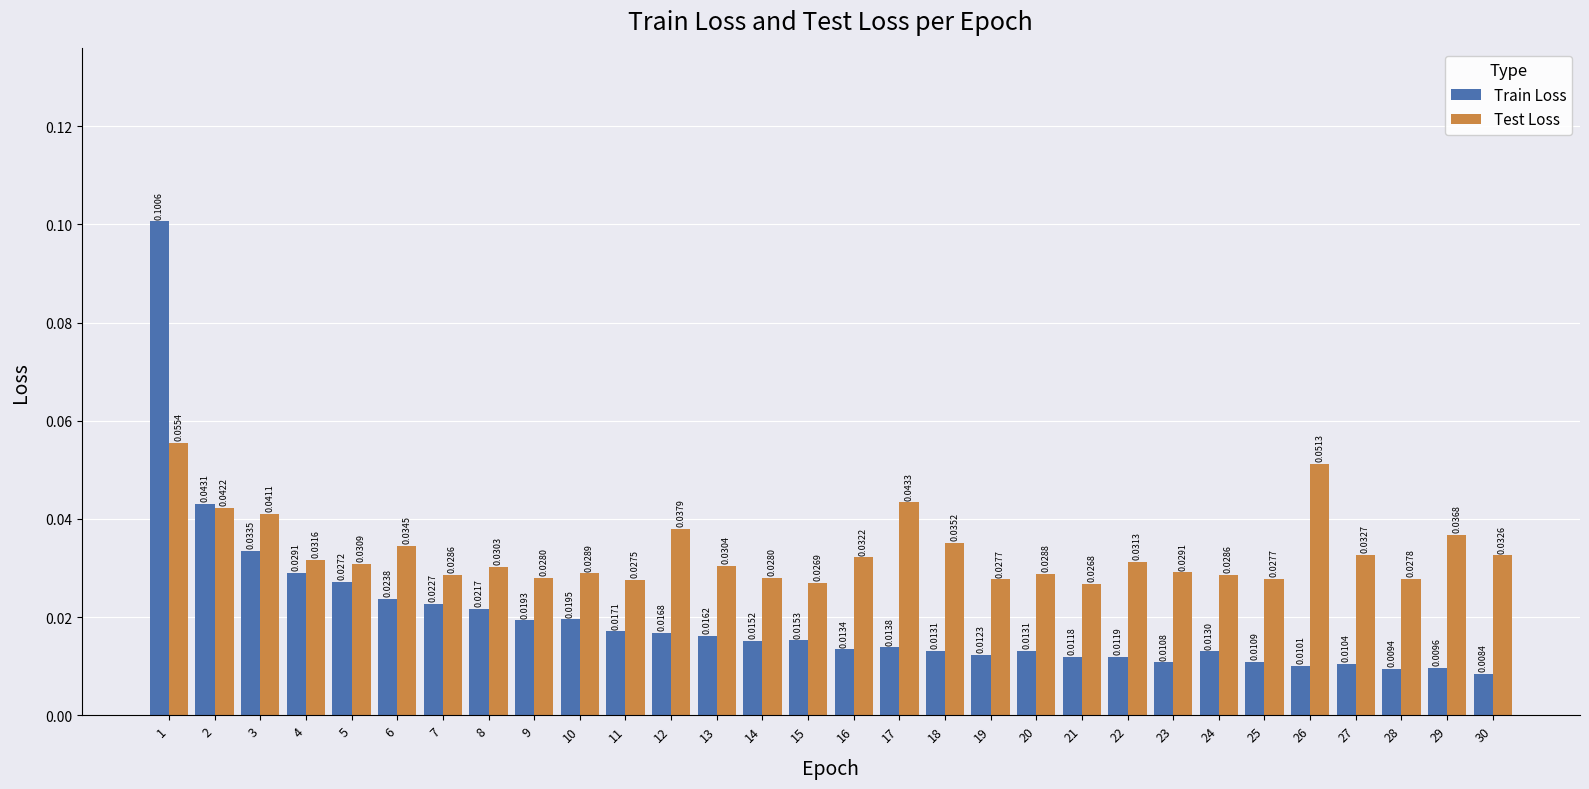

Which series changed the most between 5 and 6?

Test Loss